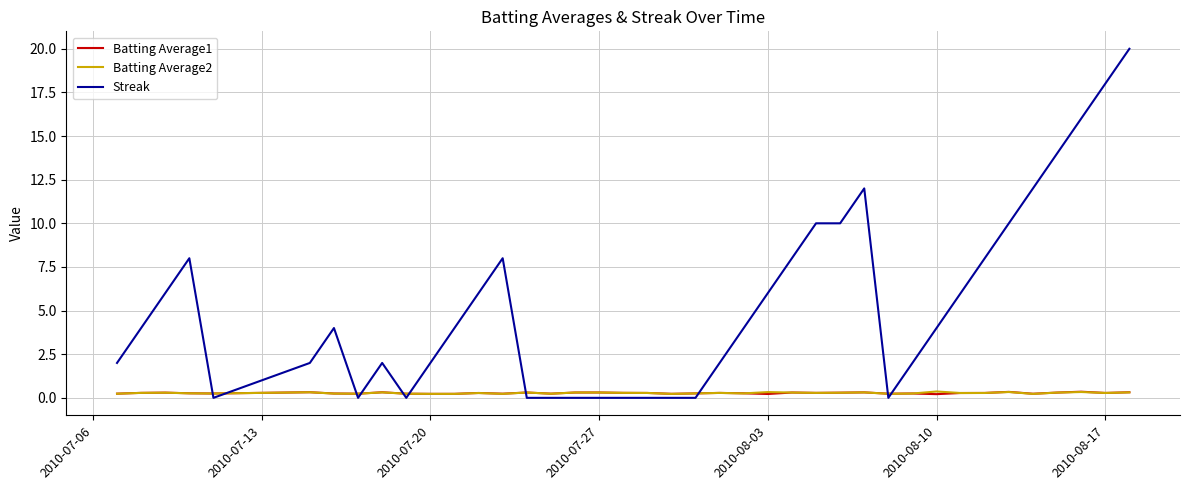

At how many categories does at least one series exceed 19?

1